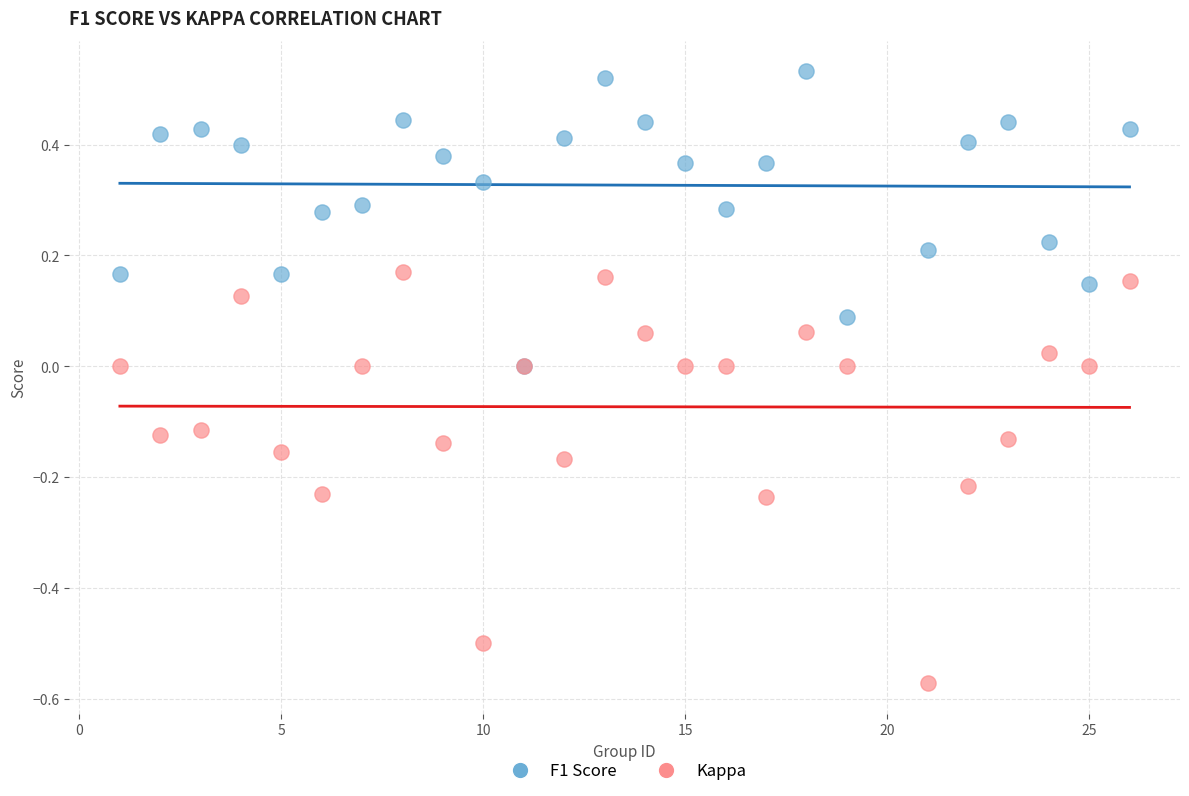

Which series contains the lowest Y value?

Kappa